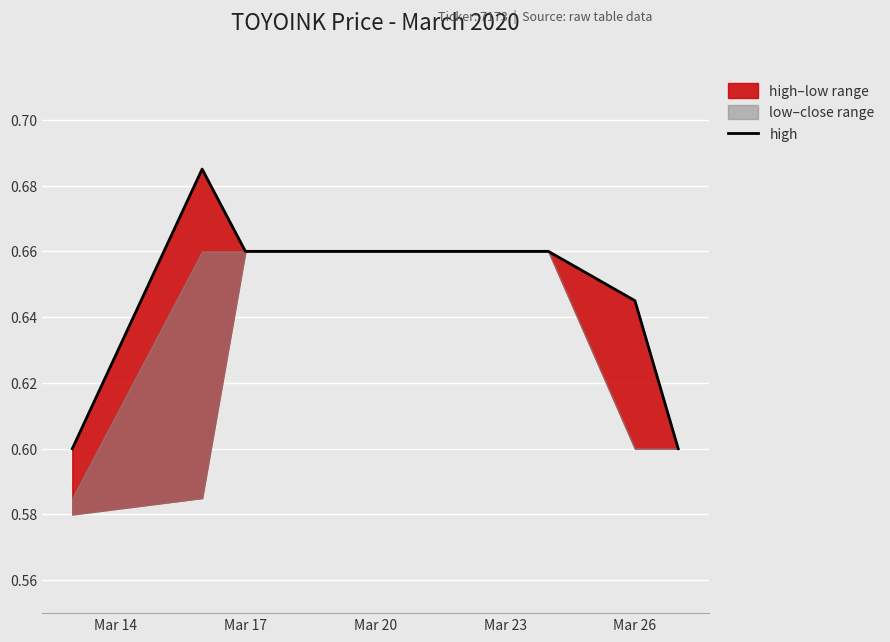

Is it true that the value at Mar 23 is 0.4?

False